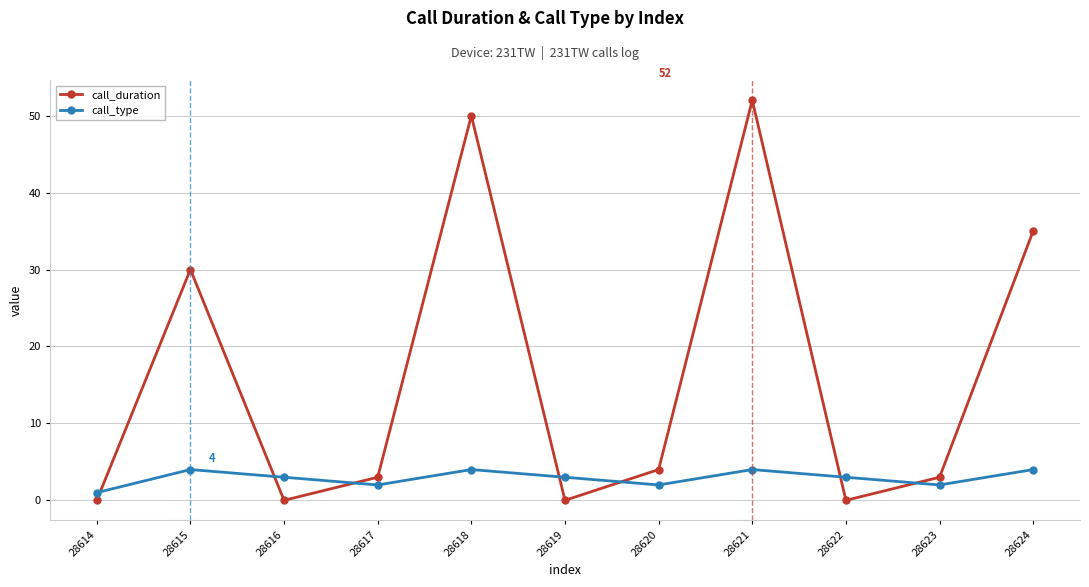

True or false: call_duration has a value of 0 at 28622.

True